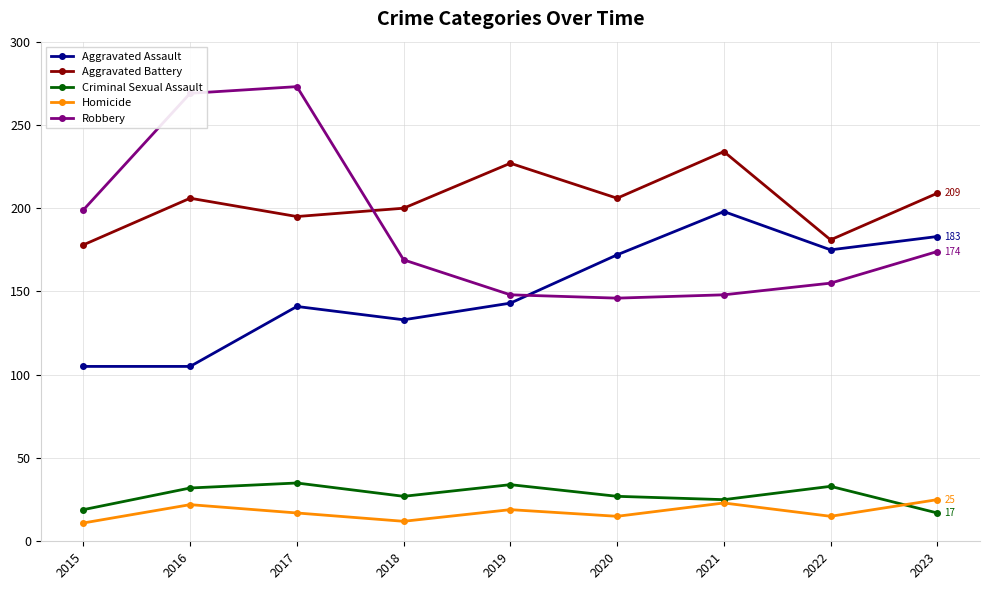

At which category does Criminal Sexual Assault reach its first local peak?

2017